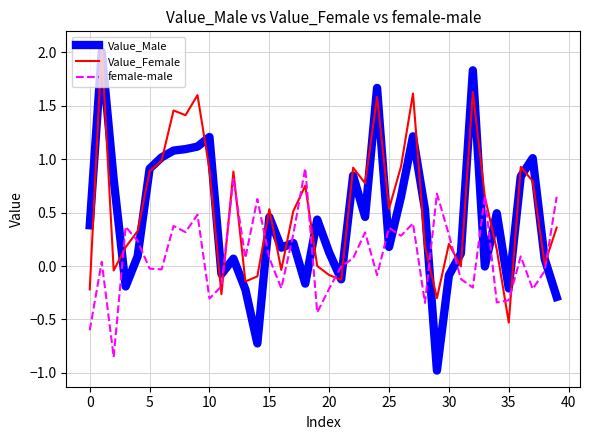

List the series in order of their overall mean, lowest first.

female-male, Value_Male, Value_Female